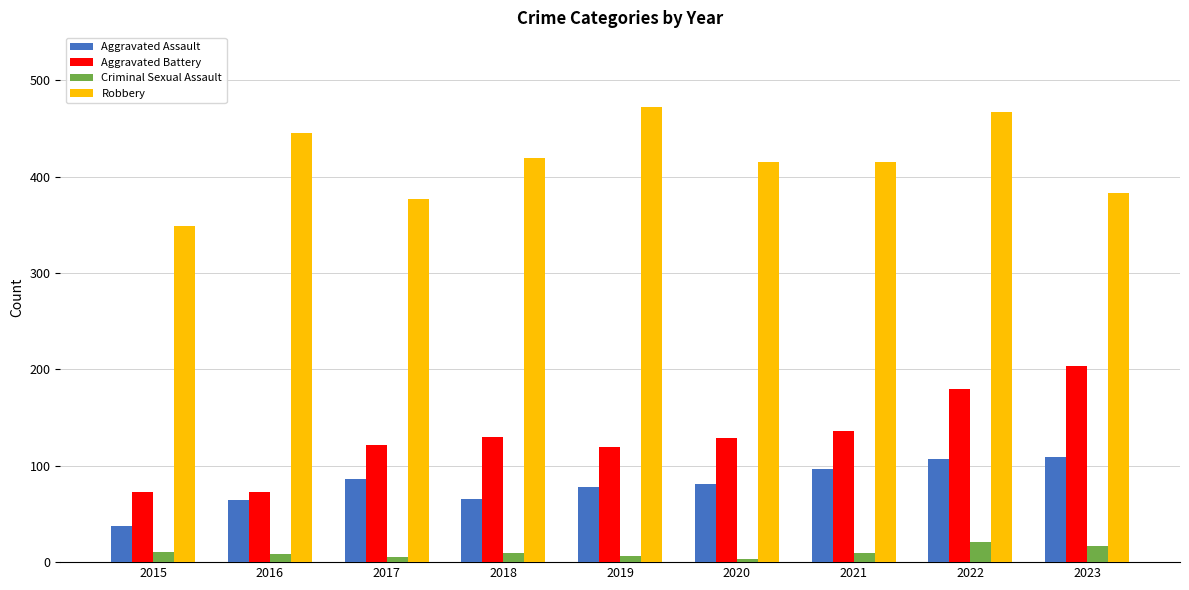

What is the spread (max minus min) of values at 2019?

467